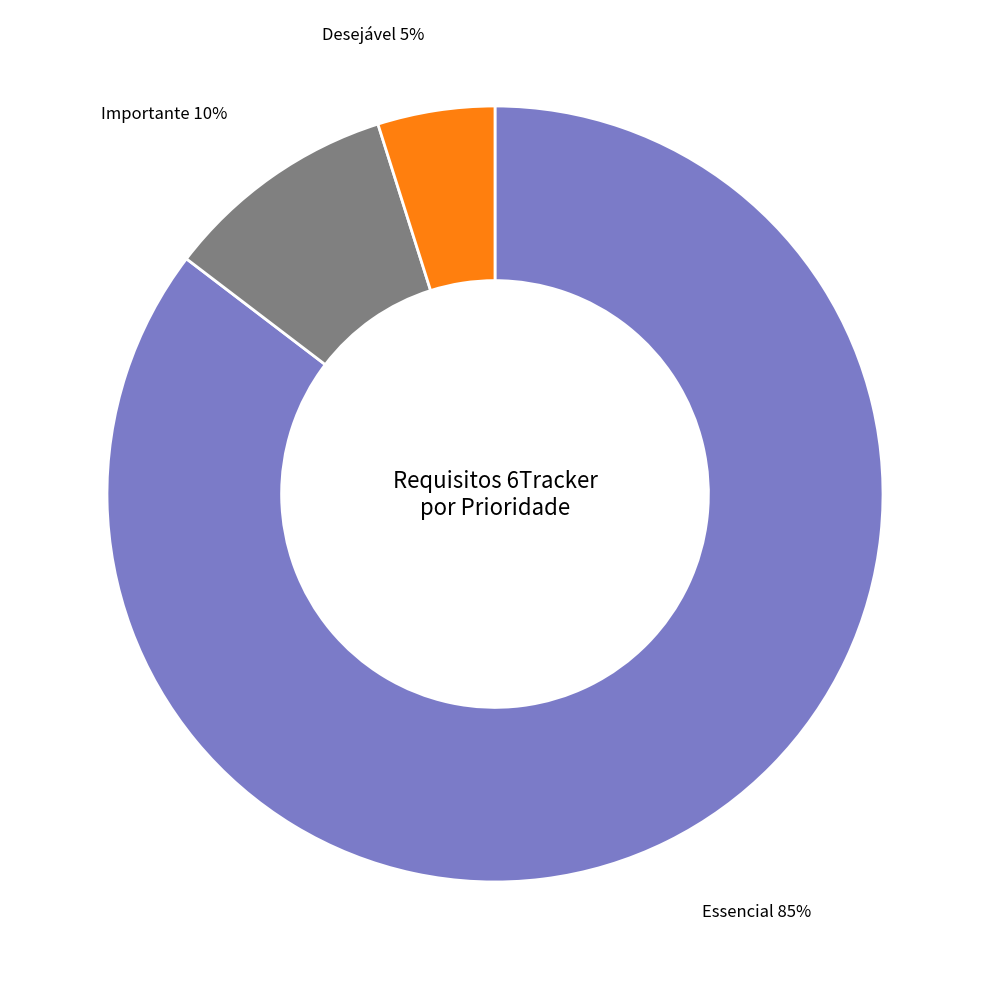

Combined, do Importante and Desejável account for over 50%?

No